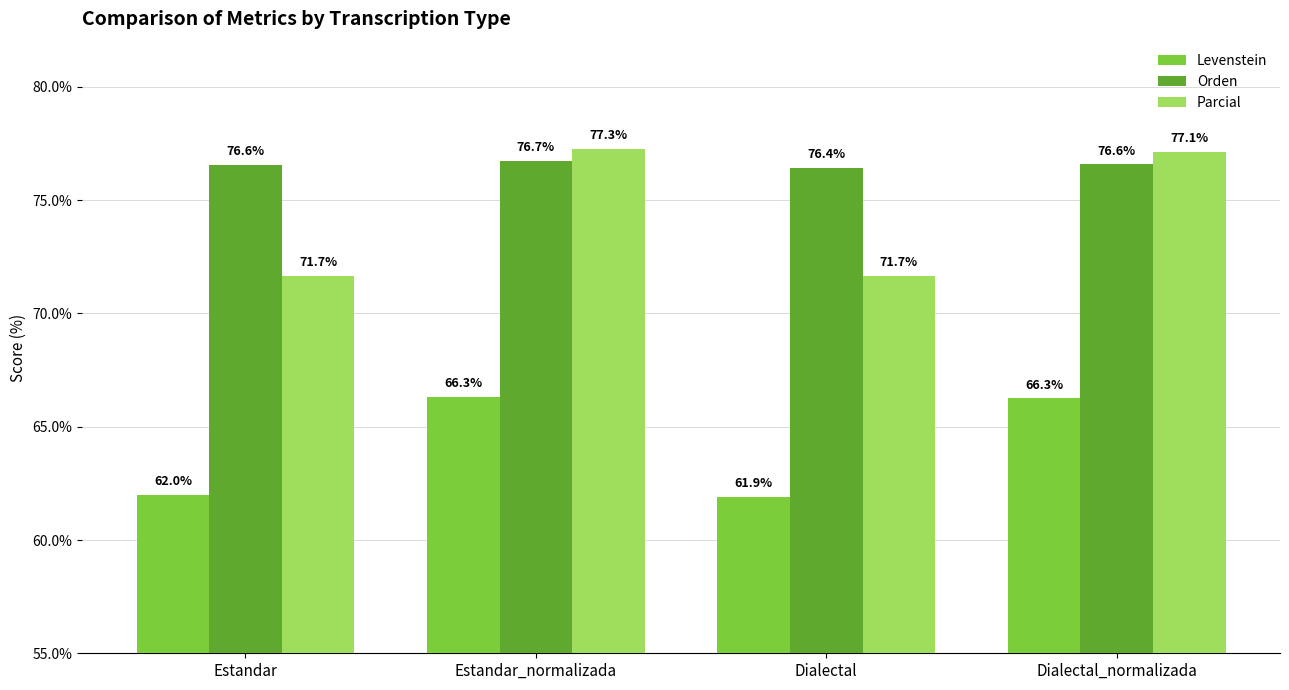

What are all the series names shown in the legend?

Levenstein, Orden, Parcial